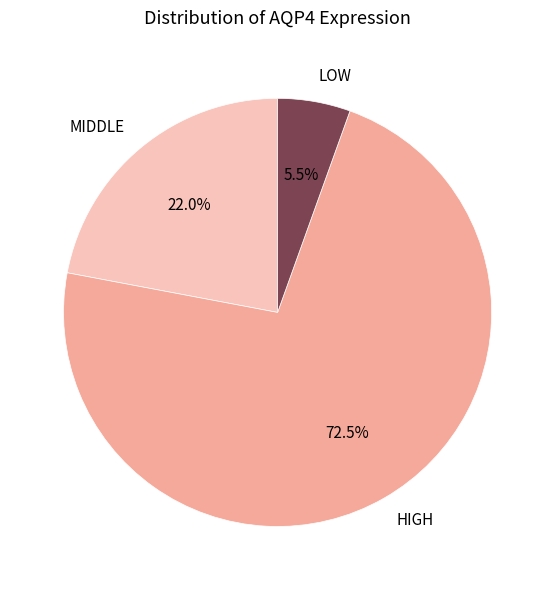

Combined, do HIGH and LOW account for over 50%?

Yes